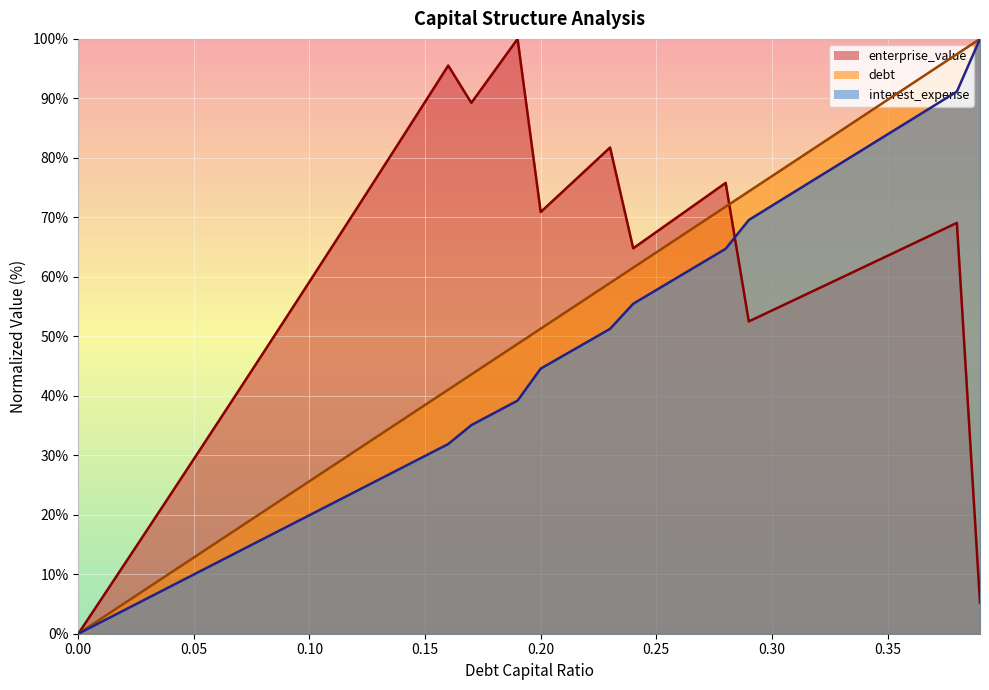

What position from the left is 0.23?

24